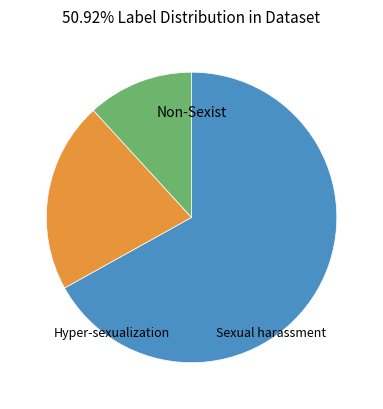

Is there any slice that represents more than half of the pie?

Yes